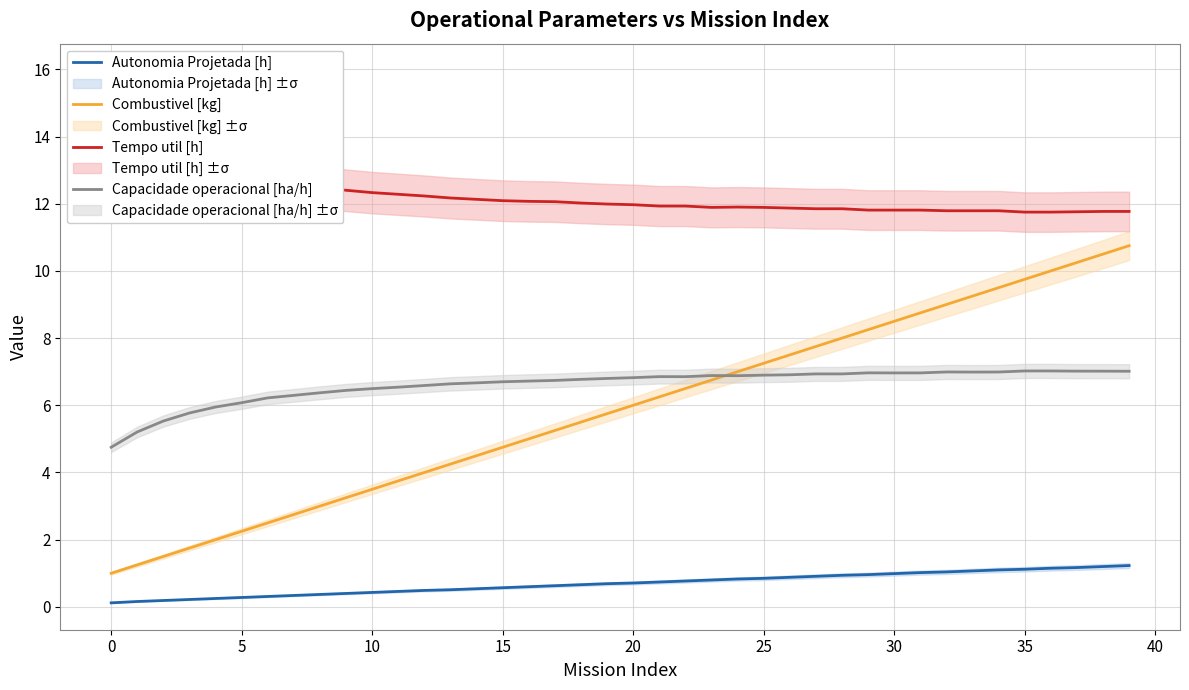

What is the maximum value for Capacidade operacional [ha/h]?

7.0